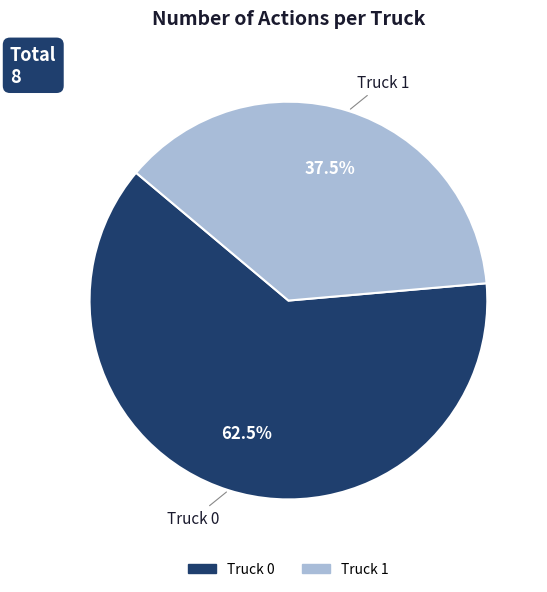

Does Truck 1 represent more than half of the total?

No